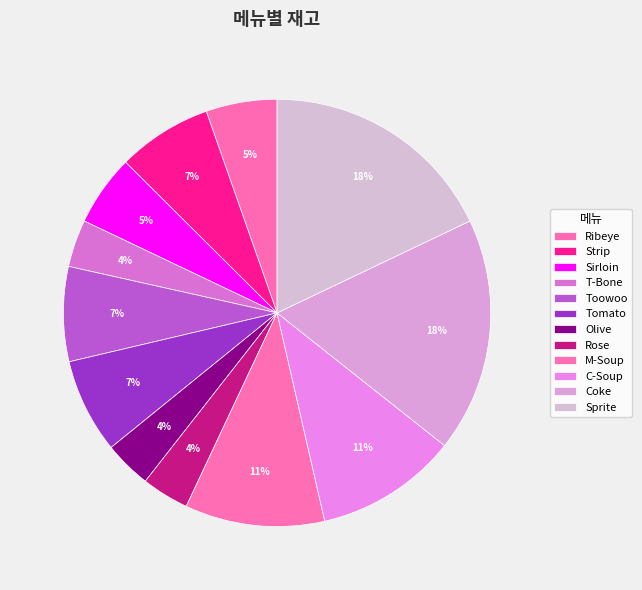

How many segments does this pie chart have?

12